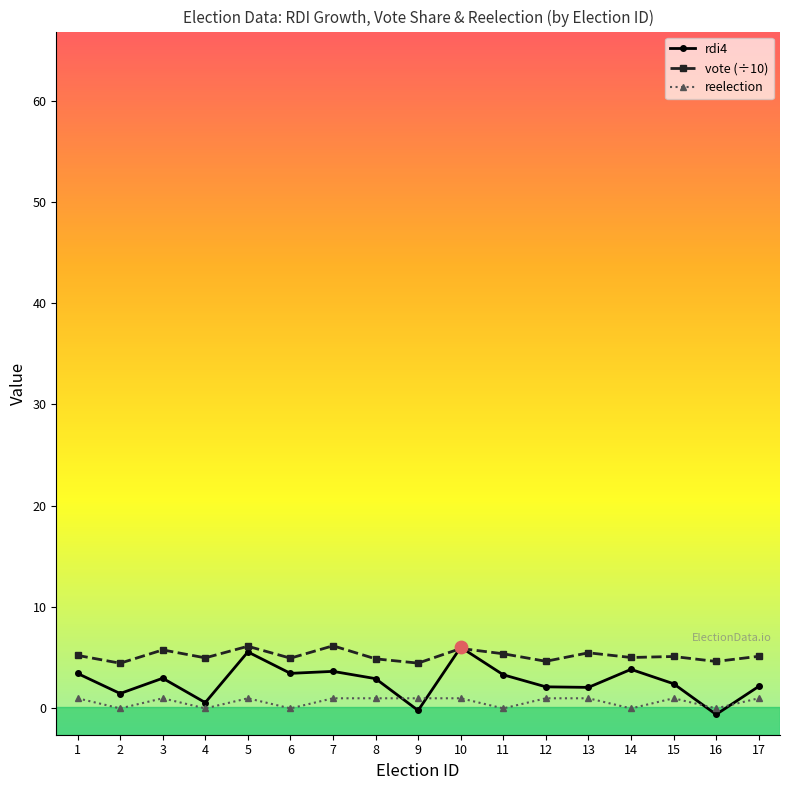

What is the spread (max minus min) of values at 6?

5.0